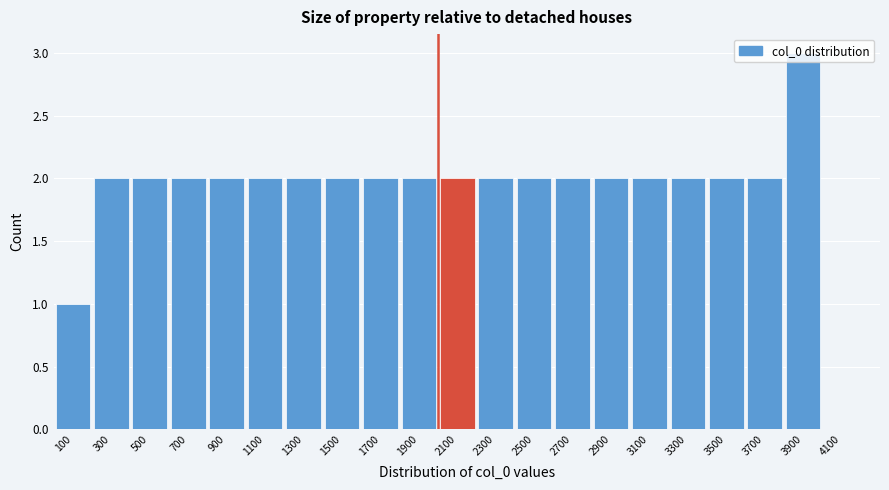

Reading left to right, transcribe this chart: for each bar, give the range it covers on the x-axis and its height. The values are not printed on the chart, so give them approximately, as read against the axis.

0 to 200: 1
200 to 400: 2
400 to 600: 2
600 to 800: 2
800 to 1000: 2
1000 to 1200: 2
1200 to 1400: 2
1400 to 1600: 2
1600 to 1800: 2
1800 to 2000: 2
2000 to 2200: 2
2200 to 2400: 2
2400 to 2600: 2
2600 to 2800: 2
2800 to 3000: 2
3000 to 3200: 2
3200 to 3400: 2
3400 to 3600: 2
3600 to 3800: 2
3800 to 4000: 3